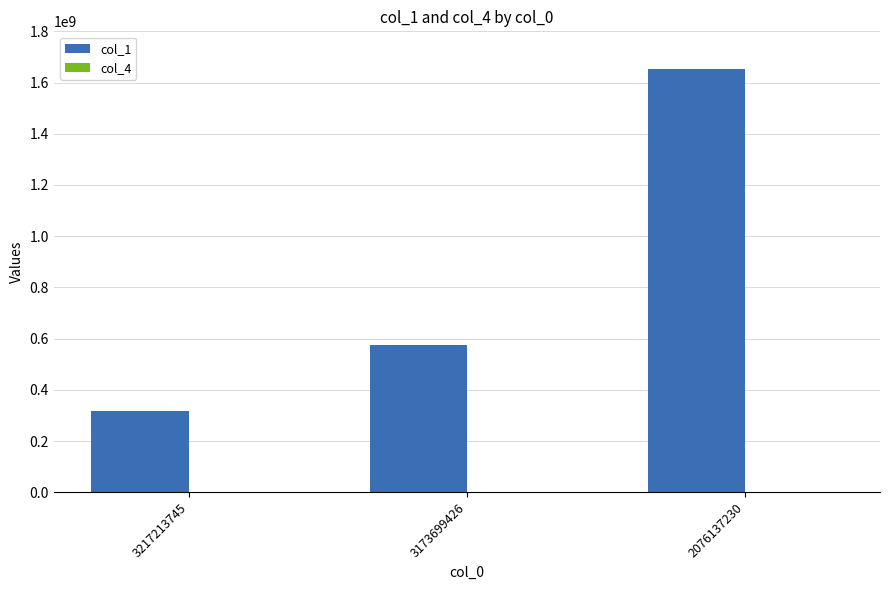

How many distinct data groups are displayed?

1